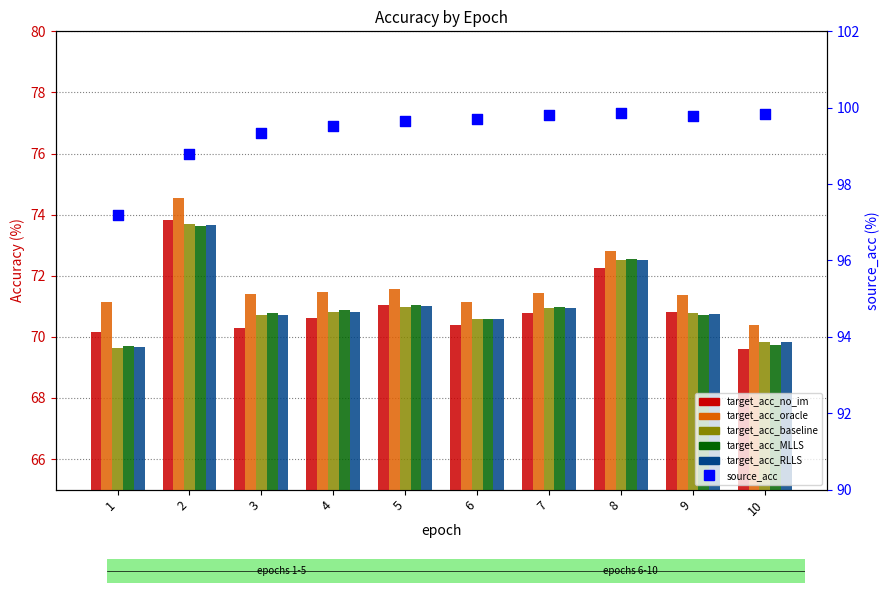

At how many categories does at least one series exceed 77?

10